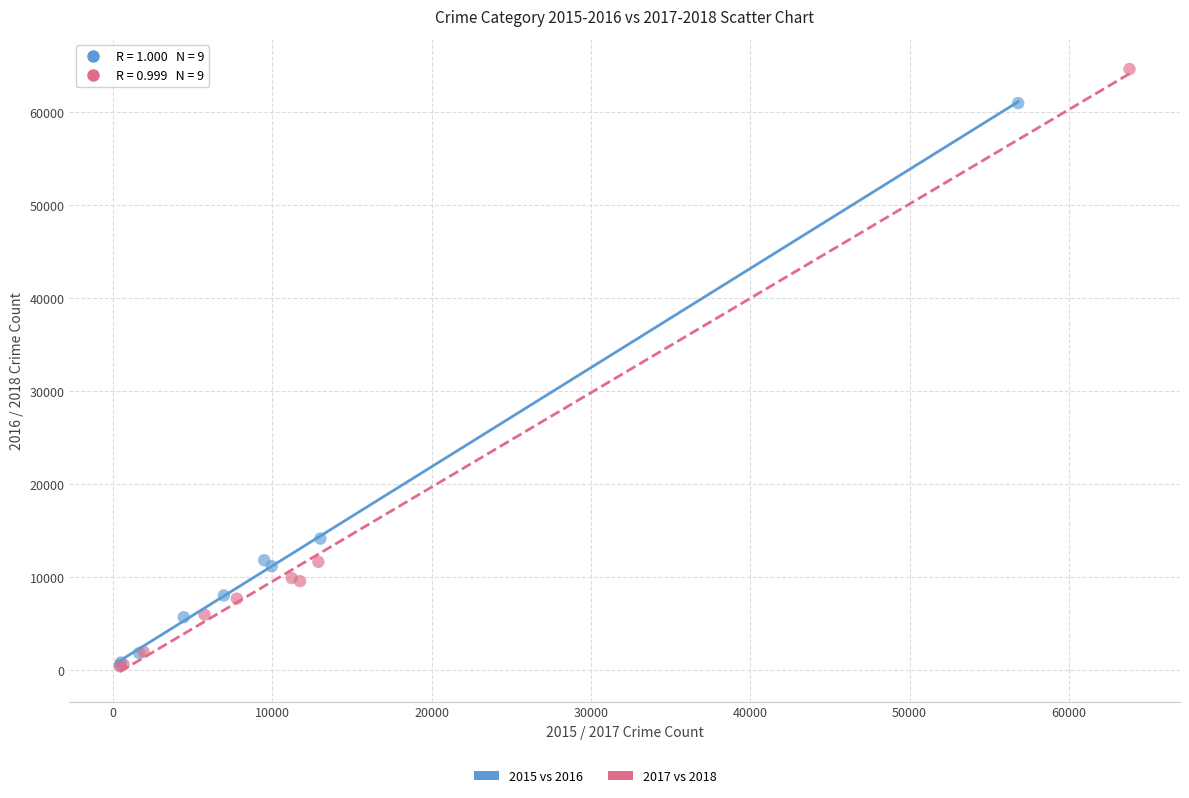

Which series contains the highest Y value?

2017 vs 2018